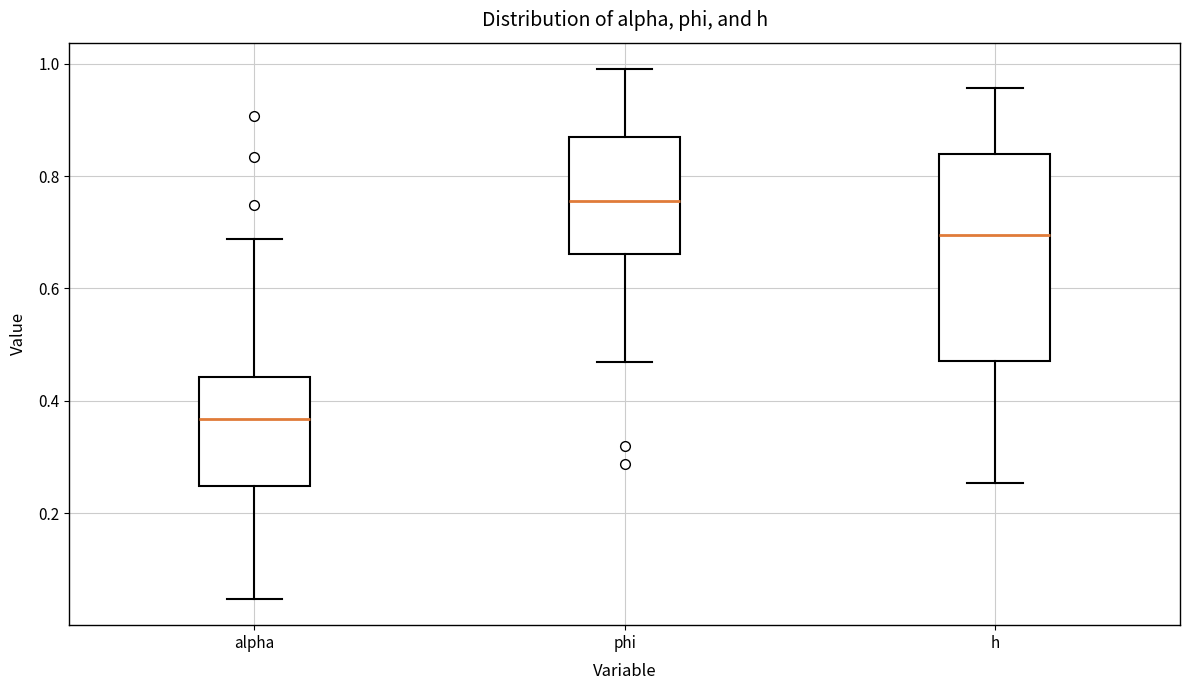

Comparing the boxes themselves (not the whiskers), which one is the tallest?

h